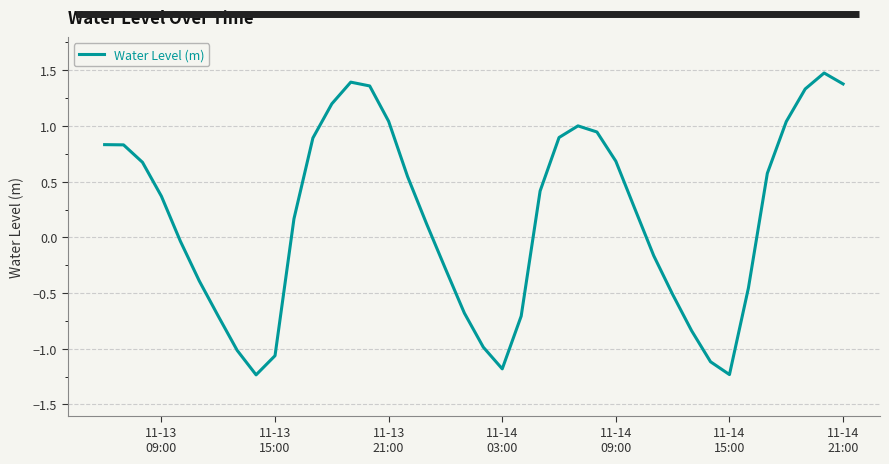

What is the maximum value shown in the chart?

1.5